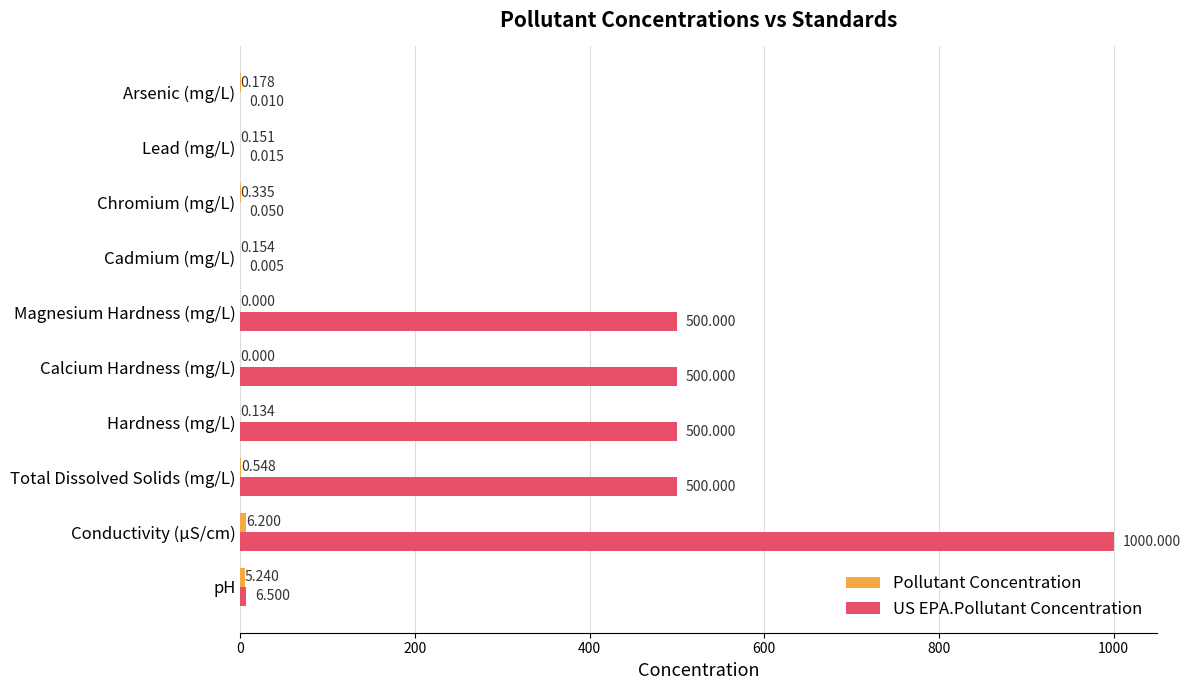

At which category is the sum across all series the highest?

Conductivity (µS/cm)